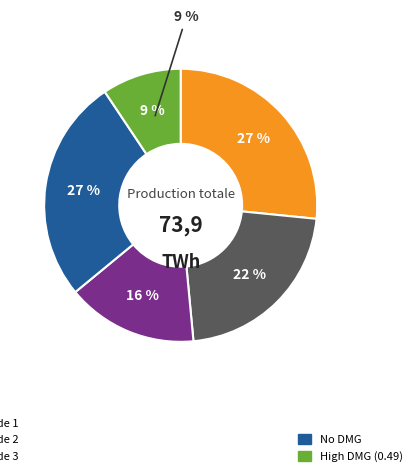

Which category has the biggest portion of the pie?

No DMG